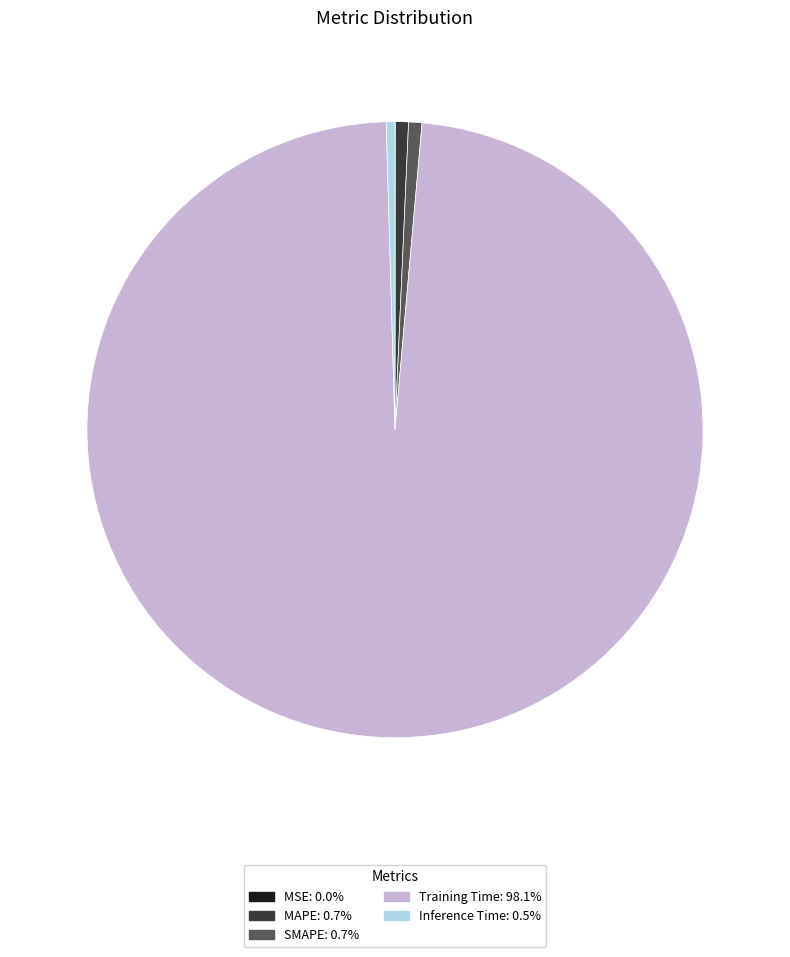

Does any single category account for the majority?

Yes